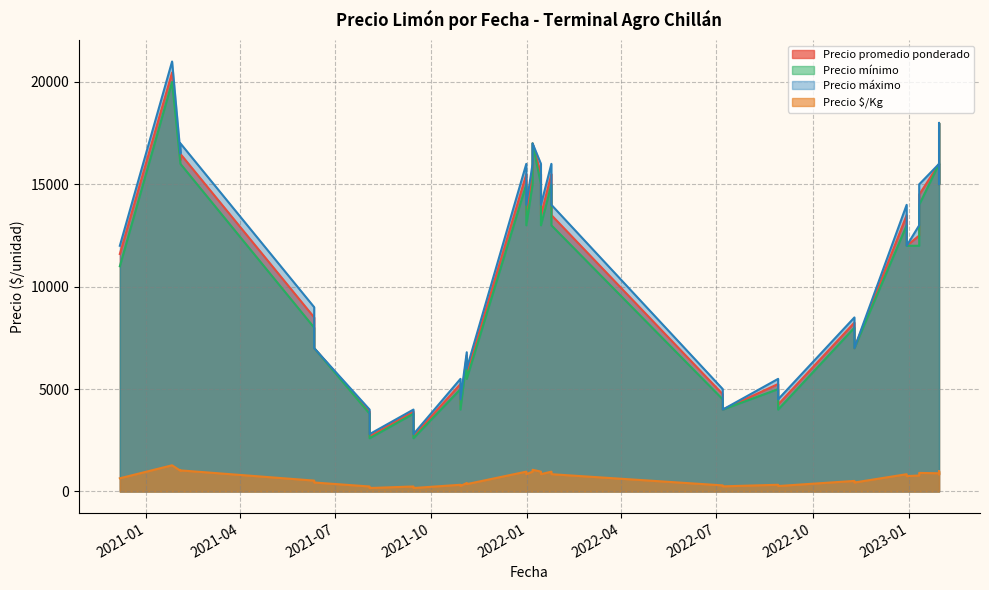

What is the label of the 35th point from the left?

2022-07-07